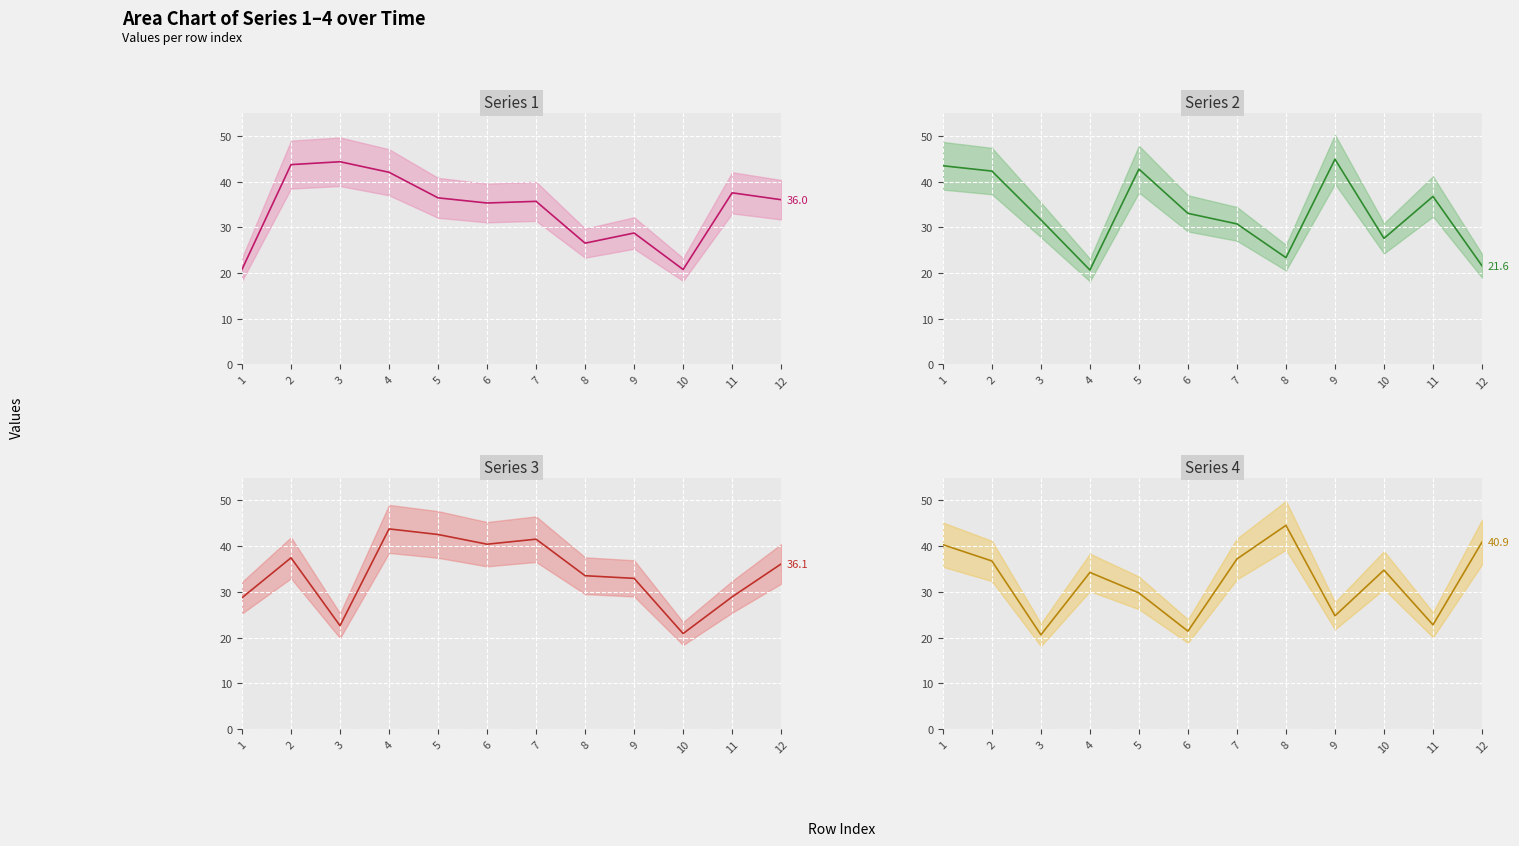

Between 2 and 7, which is larger?

2